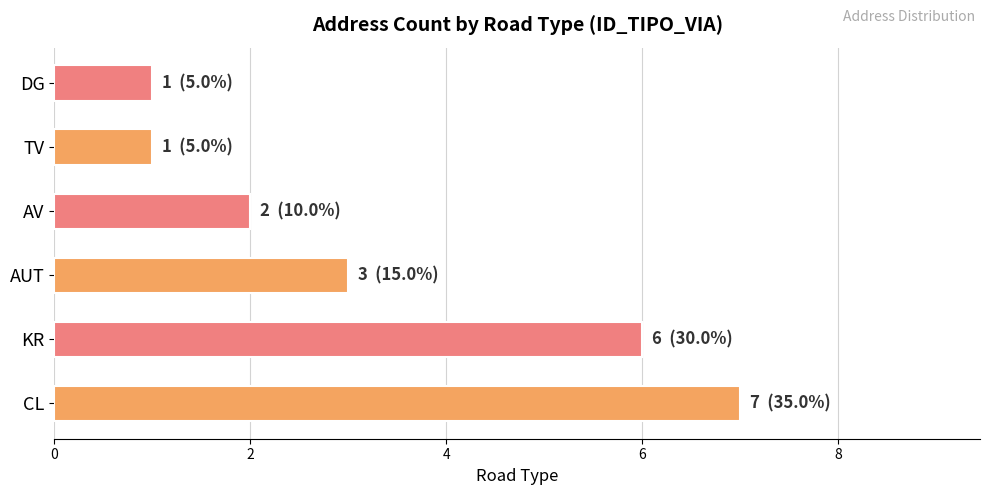

At which label is the value closest to 4?

AUT